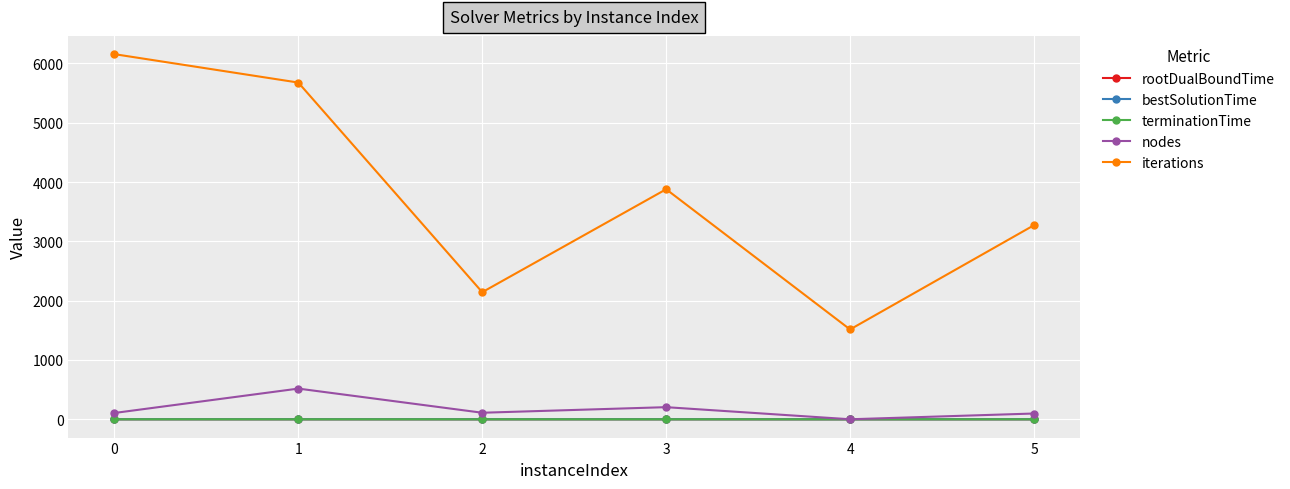

How many interior local peaks does the nodes series have?

2